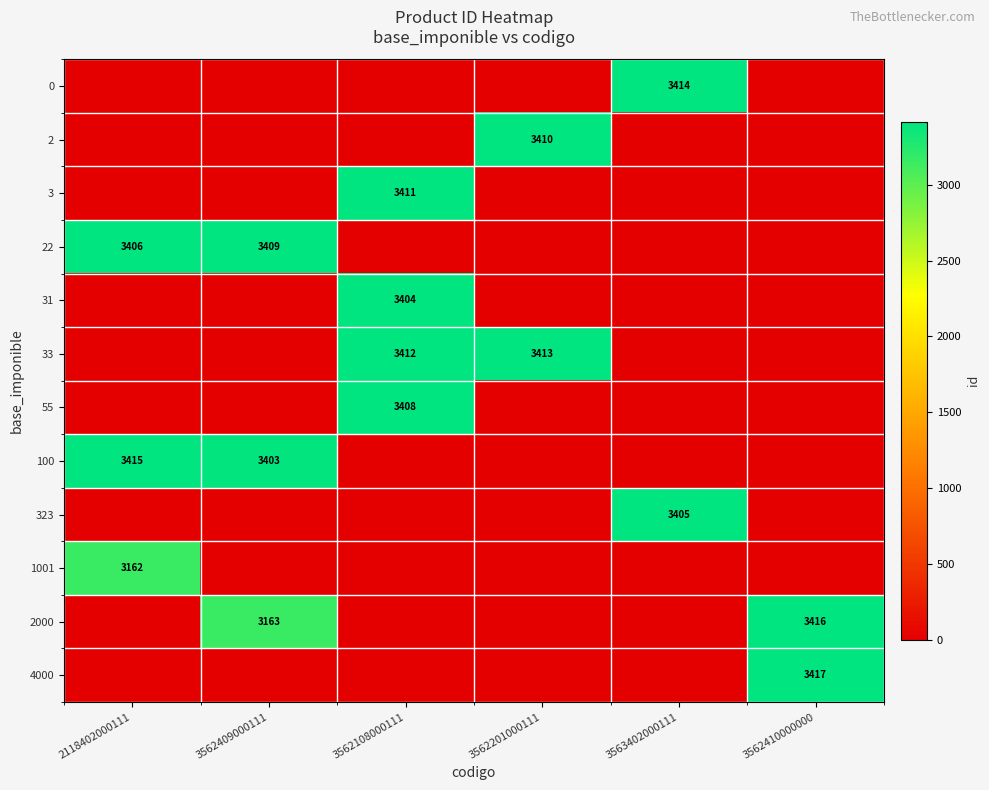

True or false: 100 has a value of 1053 at 2118402000111.

False